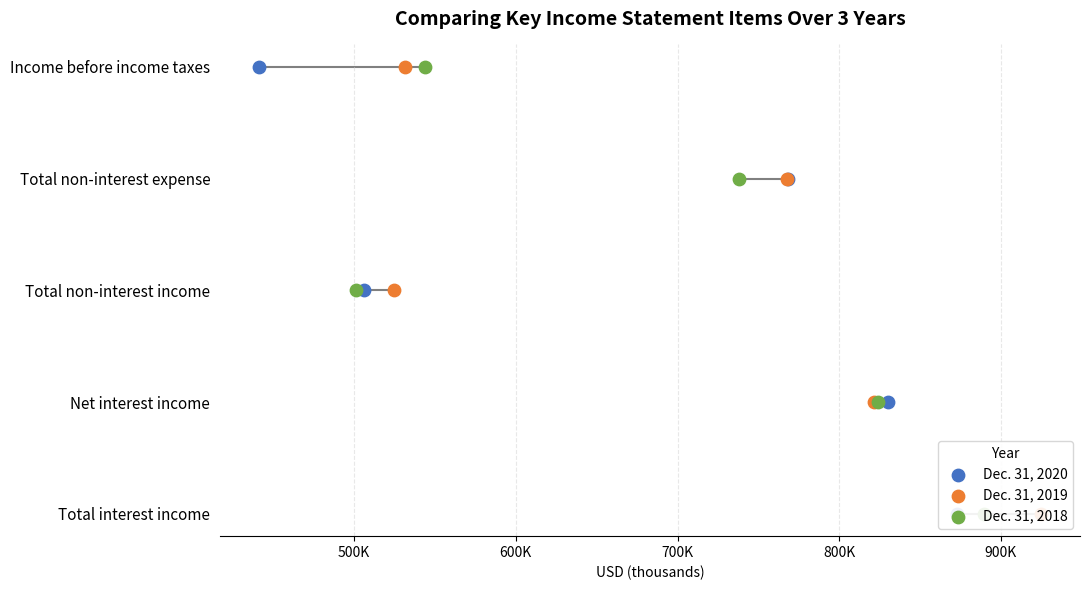

Which series has the widest spread of Y values?

Dec. 31, 2020